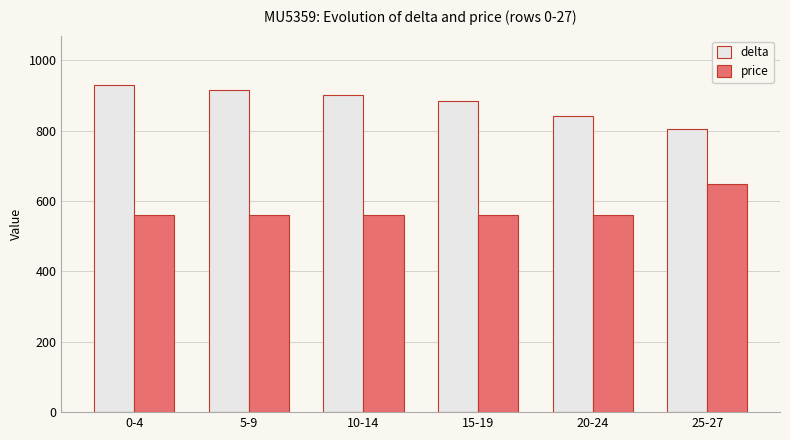

What is the value of the delta bar at the 5th from the left?

840